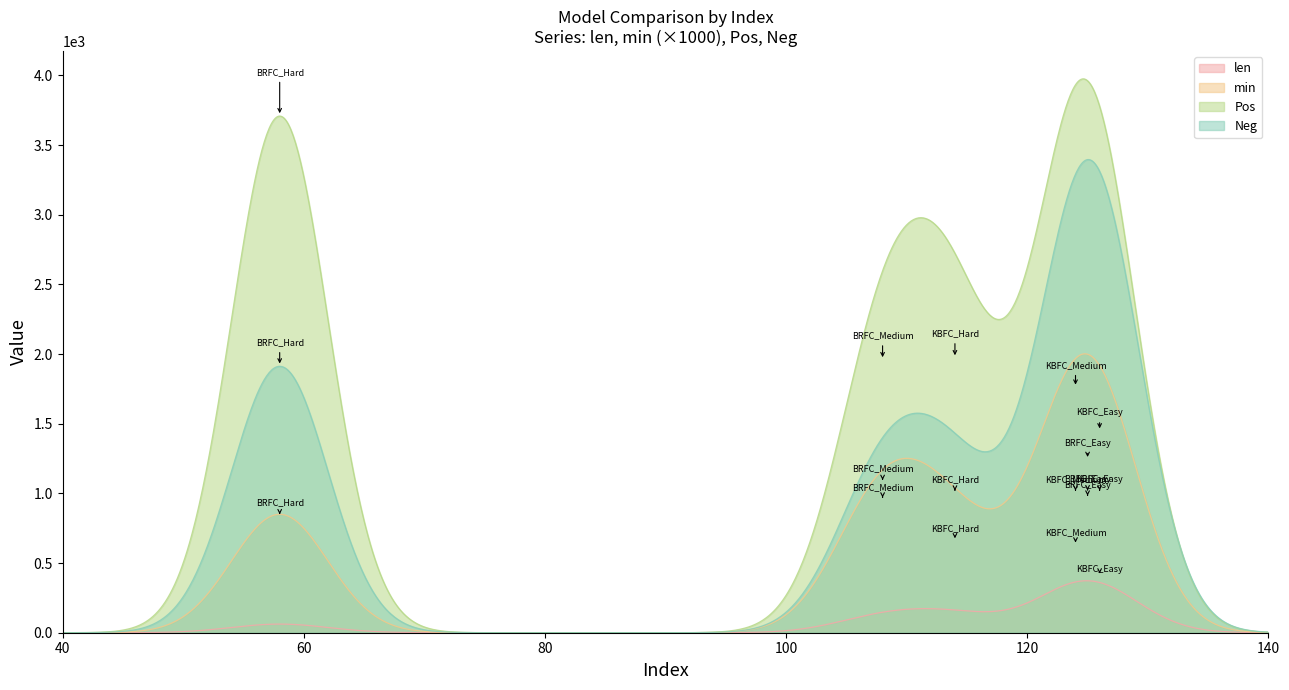

Is the value of Neg at 58 greater than the value of min at 114?

Yes